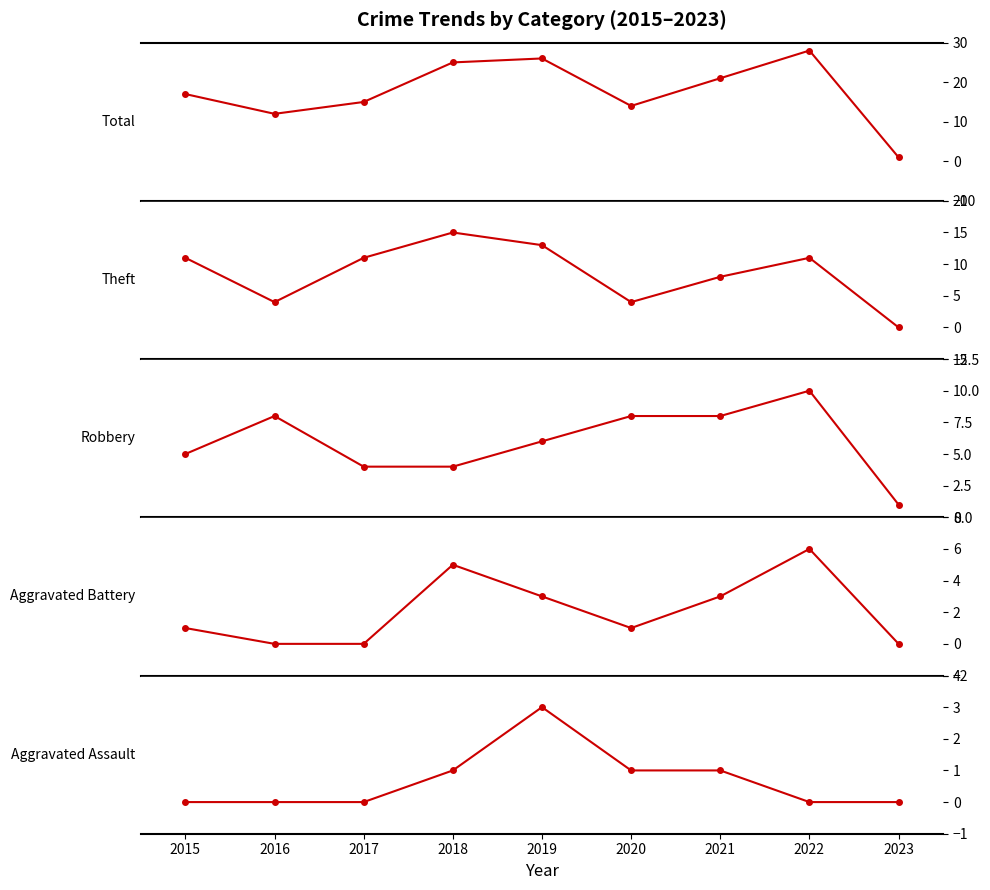

What value does the Theft series have at 2021?

8